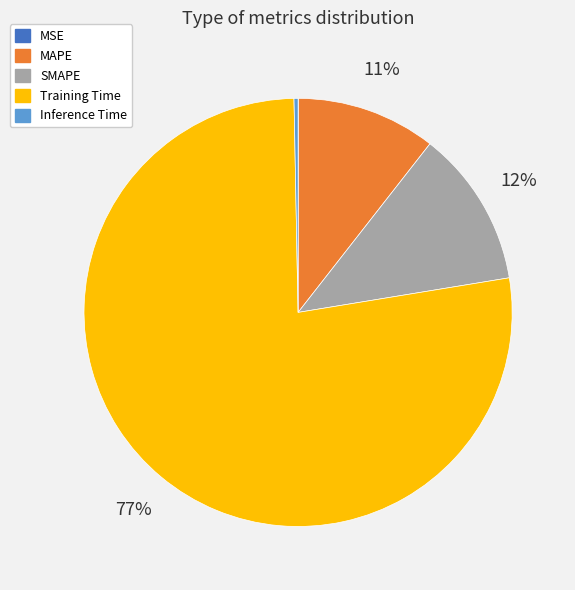

Combined, do SMAPE and Training Time account for over 50%?

Yes